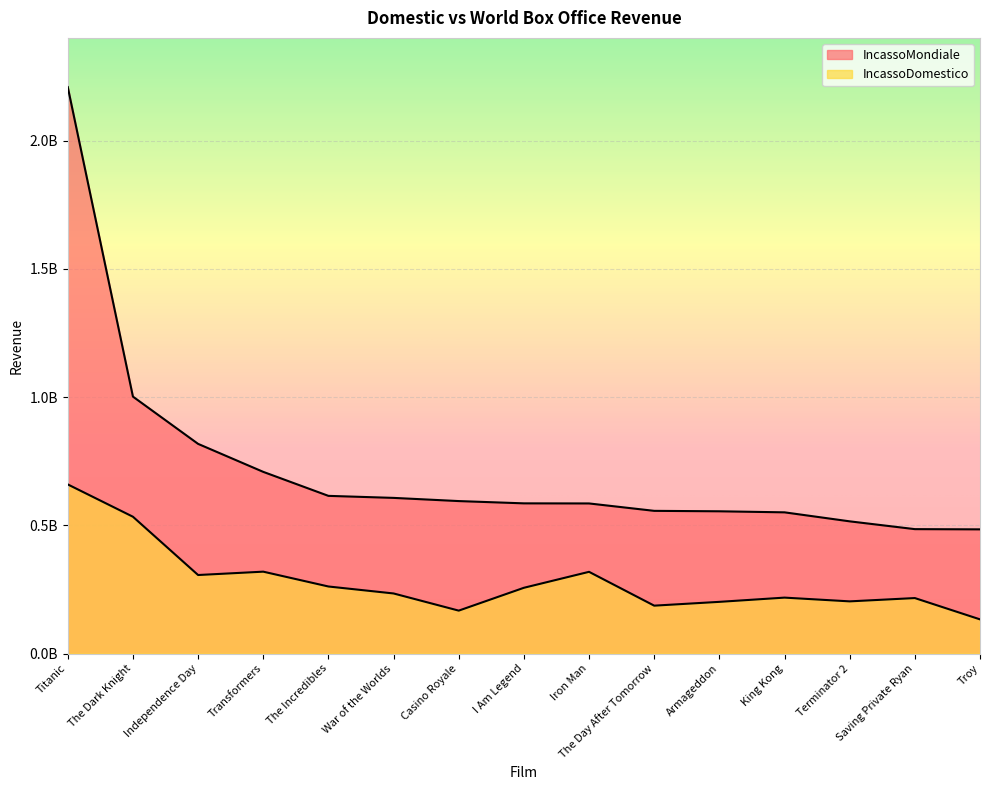

Which category has the lowest value across all series?

Troy